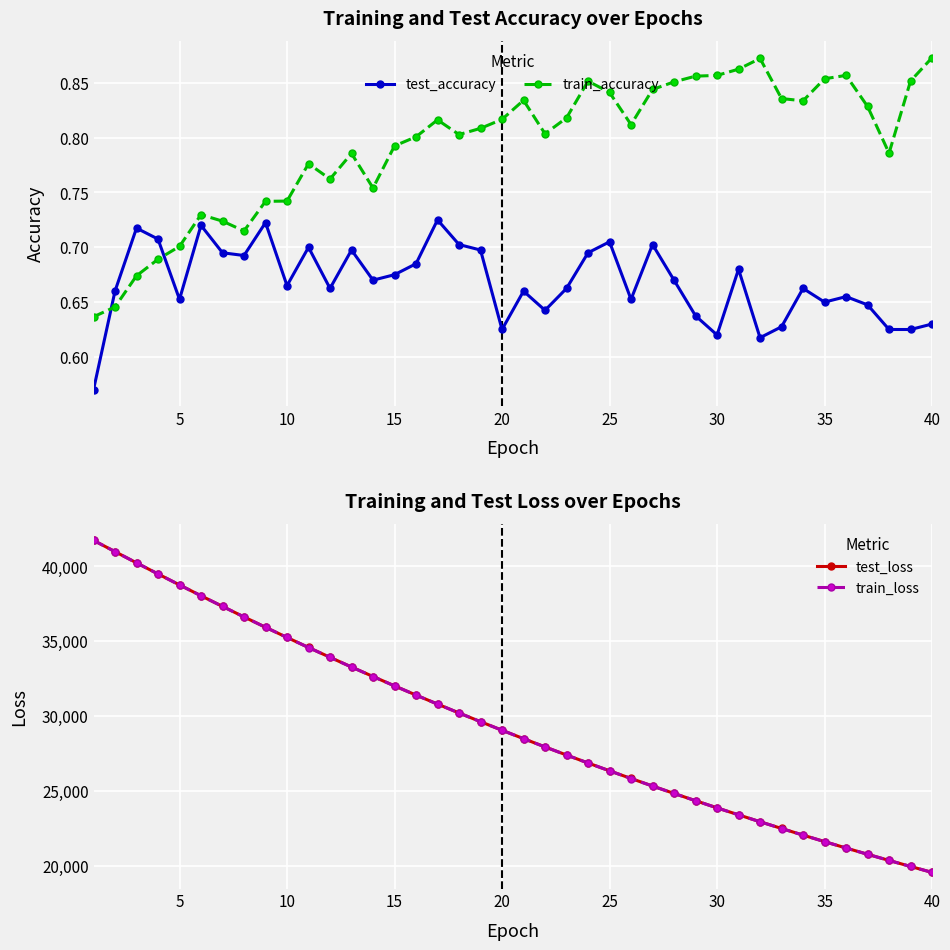

Reading left to right, transcribe all the data shown in this chart.

test_accuracy: 0.6	0.7	0.7	0.7	0.7	0.7	0.7	0.7	0.7	0.7	0.7	0.7	0.7	0.7	0.7	0.7	0.7	0.7	0.7	0.6	0.7	0.6	0.7	0.7	0.7	0.7	0.7	0.7	0.6	0.6	0.7	0.6	0.6	0.7	0.7	0.7	0.6	0.6	0.6	0.6
train_accuracy: 0.6	0.6	0.7	0.7	0.7	0.7	0.7	0.7	0.7	0.7	0.8	0.8	0.8	0.8	0.8	0.8	0.8	0.8	0.8	0.8	0.8	0.8	0.8	0.9	0.8	0.8	0.8	0.9	0.9	0.9	0.9	0.9	0.8	0.8	0.9	0.9	0.8	0.8	0.9	0.9
test_loss: 41741.7	40989.8	40240.2	39499.9	38767.2	38044.6	37333.4	36631.4	35941.5	35261.1	34592.9	33935.9	33289.1	32655.0	32029.6	31416.4	30813.7	30221.8	29640.5	29068.7	28507.6	27956.3	27415.2	26883.2	26361.3	25849.5	25345.7	24851.5	24366.3	23890.0	23422.4	22963.1	22512.7	22070.4	21635.9	21209.4	20791.2	20380.8	19977.2	19581.2
train_loss: 41739.4	40988.7	40239.0	39498.3	38765.8	38043.1	37331.6	36629.5	35938.9	35259.0	34590.5	33933.3	33286.7	32652.5	32027.6	31414.2	30811.6	30219.7	29638.0	29066.5	28505.1	27954.2	27412.9	26881.1	26359.2	25847.1	25343.5	24849.2	24364.0	23887.6	23420.1	22960.9	22510.5	22068.2	21633.8	21207.5	20789.3	20378.9	19975.2	19579.5